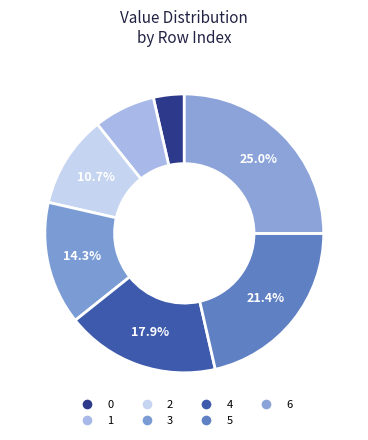

True or false: 1 accounts for 7% of the total.

True